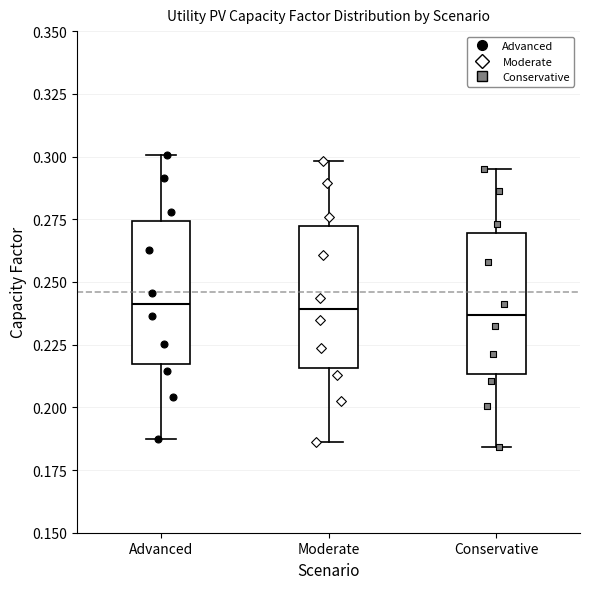

Reading left to right, transcribe this box plot: for each box, give where its median line is, the range the box spans, and where its two whiskers end, as read against the y-axis. The values are not printed on the chart, so give them approximately, as read against the axis.

Advanced: median 0.240, box 0.215 to 0.275, whiskers 0.185 to 0.300
Moderate: median 0.240, box 0.215 to 0.270, whiskers 0.185 to 0.300
Conservative: median 0.235, box 0.215 to 0.270, whiskers 0.185 to 0.295